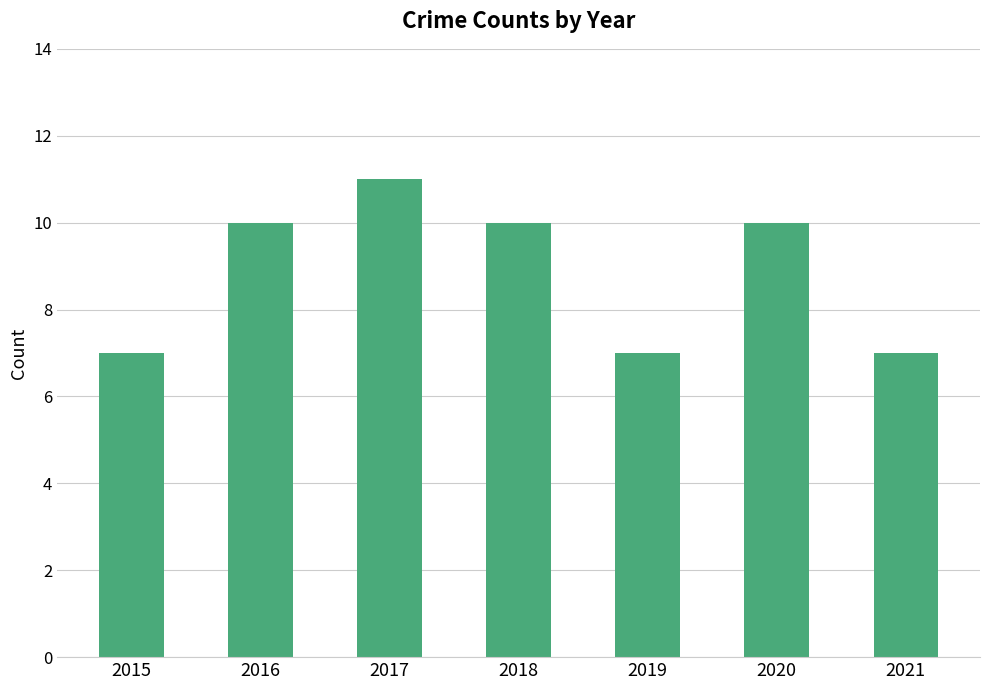

Which label corresponds to the largest value in the chart?

2017